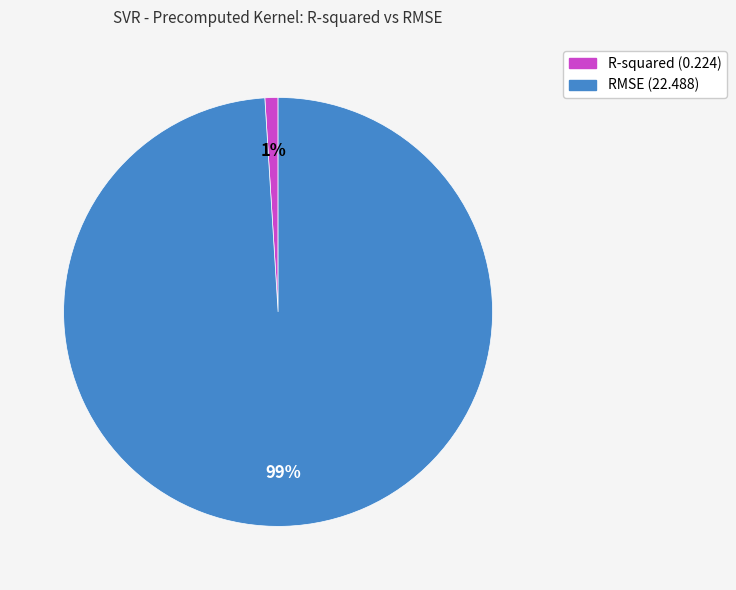

Which slice is the smallest?

R-squared